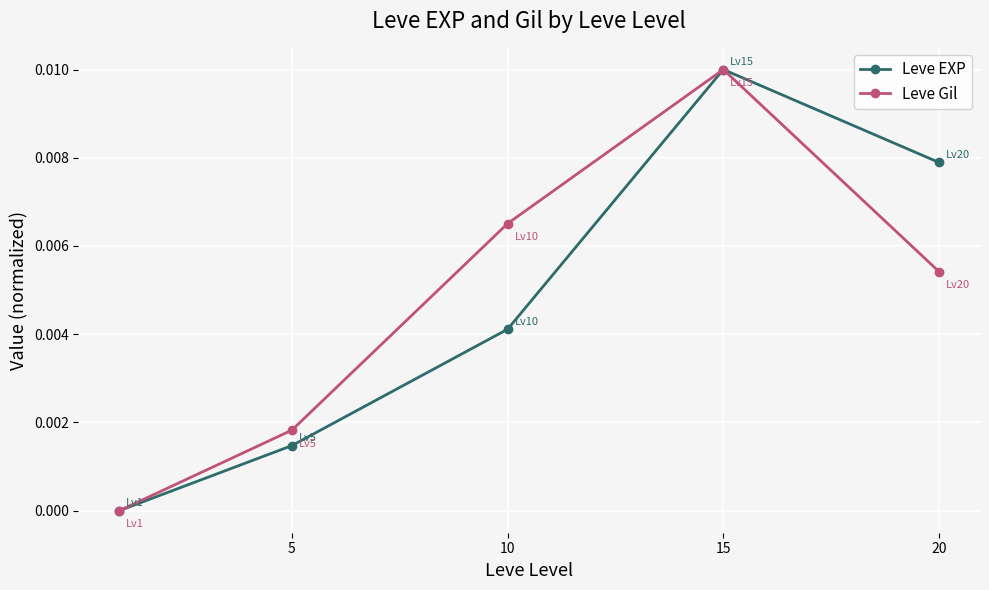

True or false: Leve Gil has more than 1 points higher than both neighbors.

False